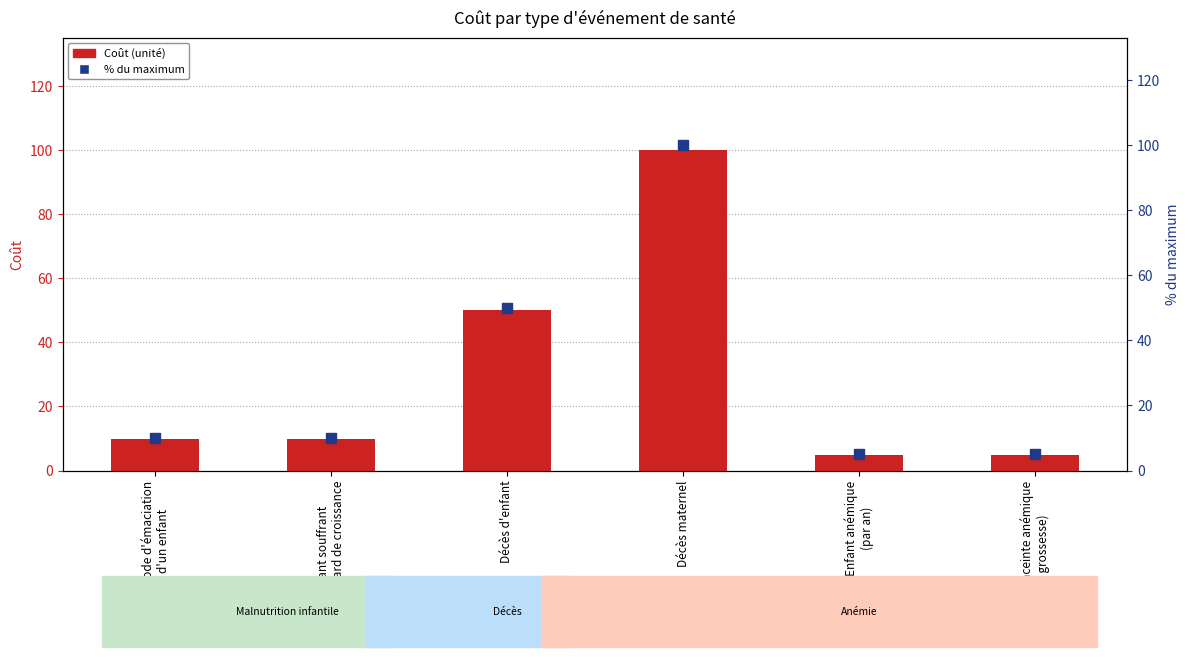

Which series contains the lowest Y value?

Coût (unité)